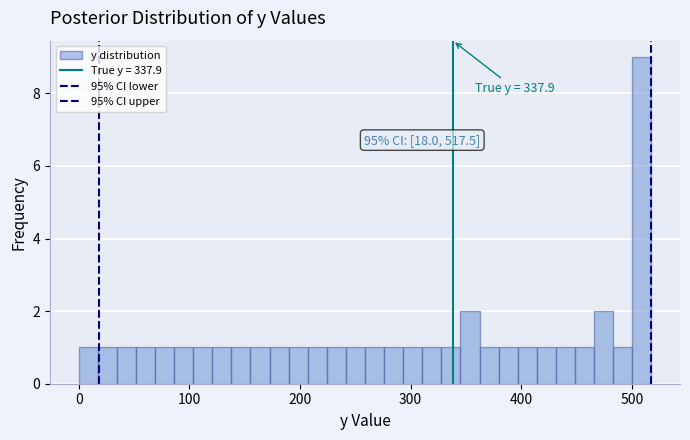

Read against the x-axis, roughly where is the centre of the tallest bar?

510